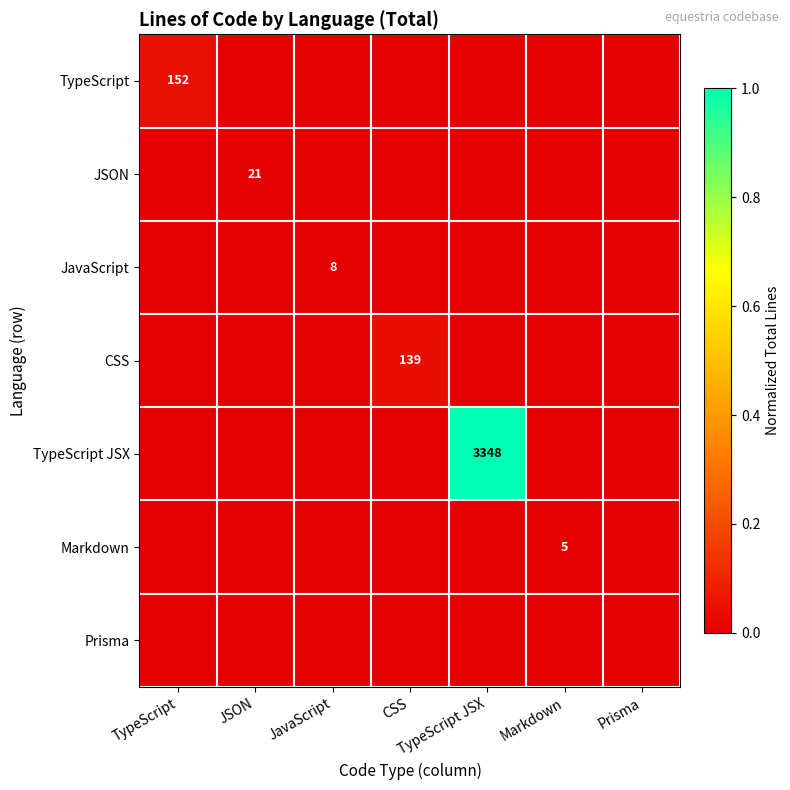

Which series has the largest total across all categories?

TypeScript JSX